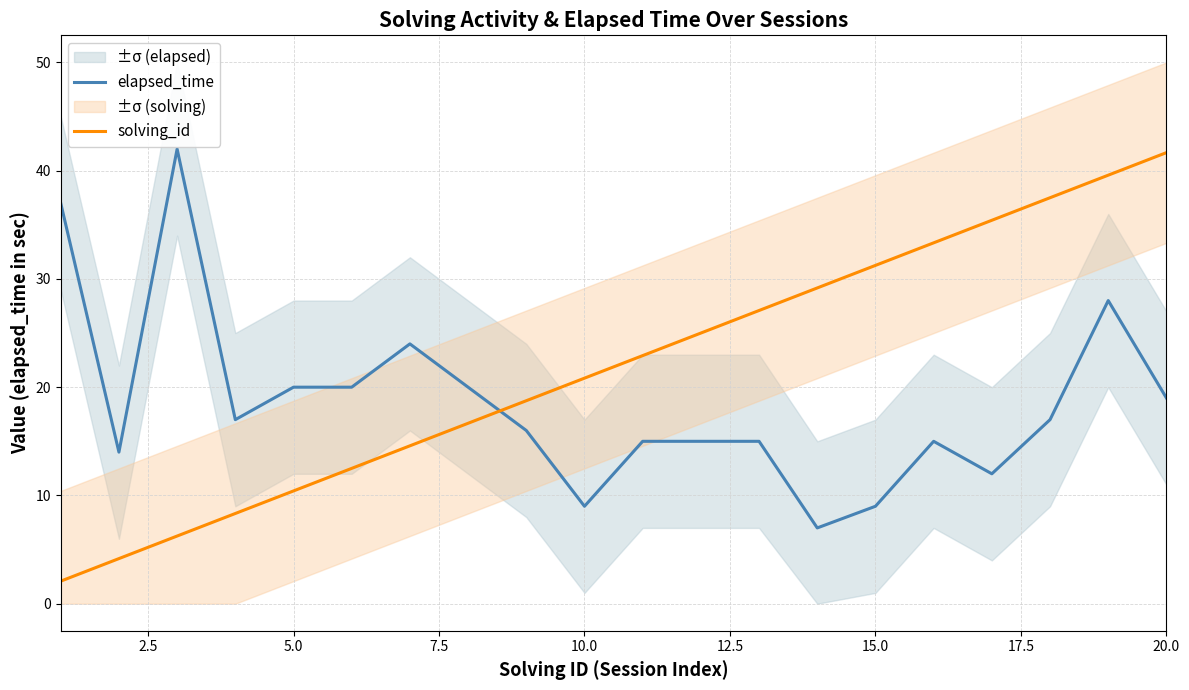

What is the smallest value displayed?

2.1